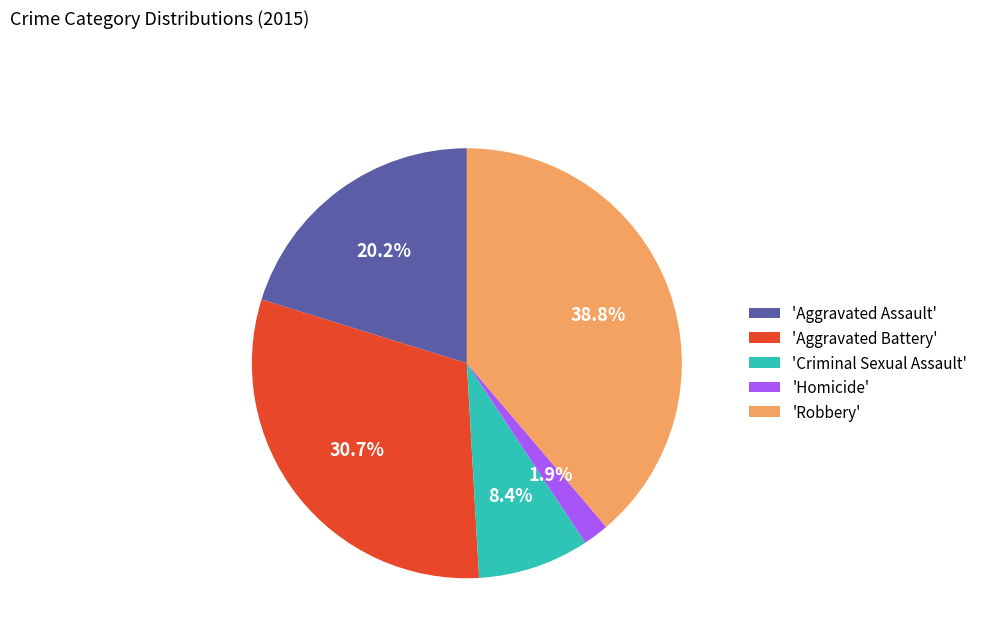

To the nearest percent, what is the average slice percentage?

20%